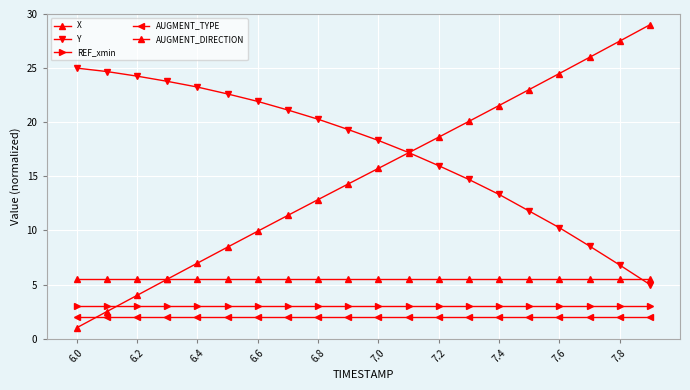

True or false: REF_xmin and Y intersect in this chart.

False